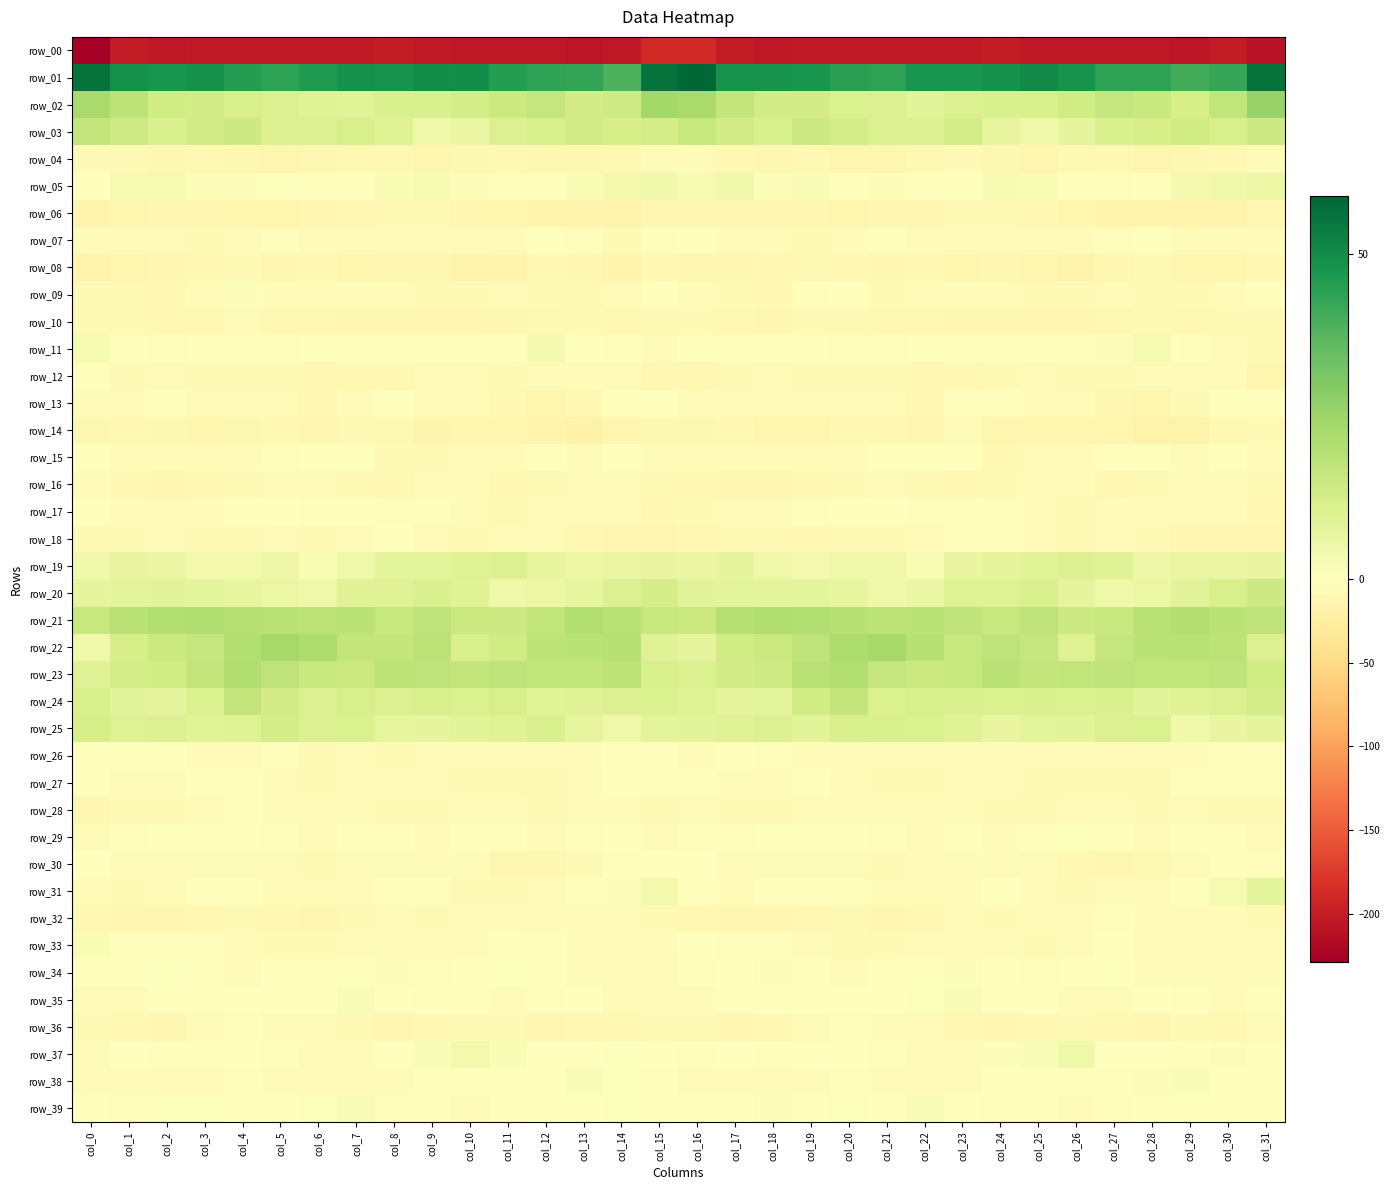

List the labels in order of row_35 value, smallest first.

col_30, col_14, col_16, col_15, col_11, col_27, col_0, col_1, col_26, col_17, col_9, col_2, col_31, col_10, col_25, col_12, col_18, col_29, col_24, col_3, col_20, col_4, col_19, col_5, col_28, col_13, col_21, col_8, col_6, col_22, col_7, col_23